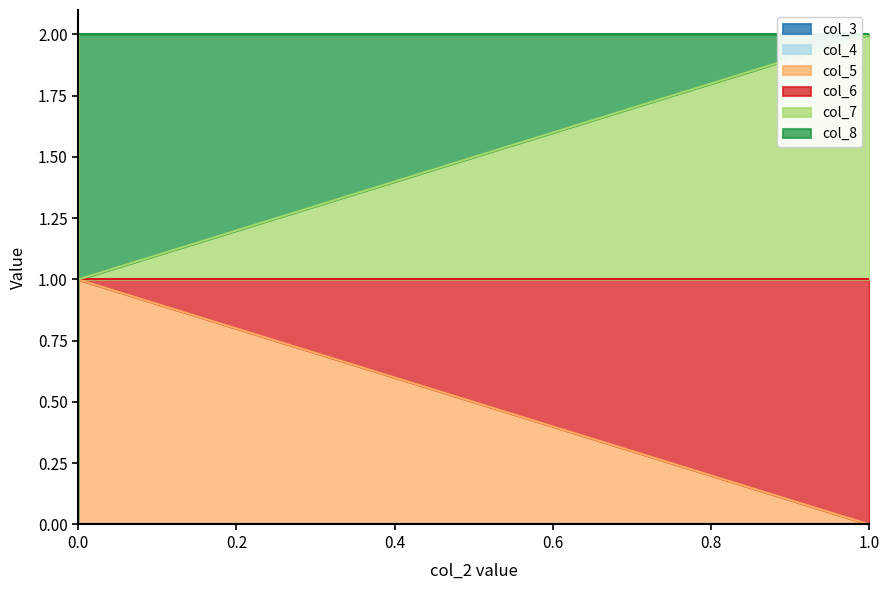

Where is the first local maximum for col_6?

1.0